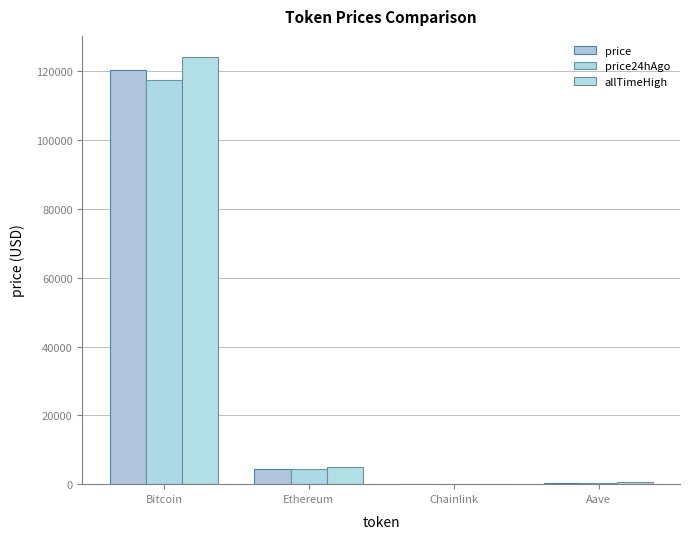

Which series has the largest range (max minus min)?

allTimeHigh